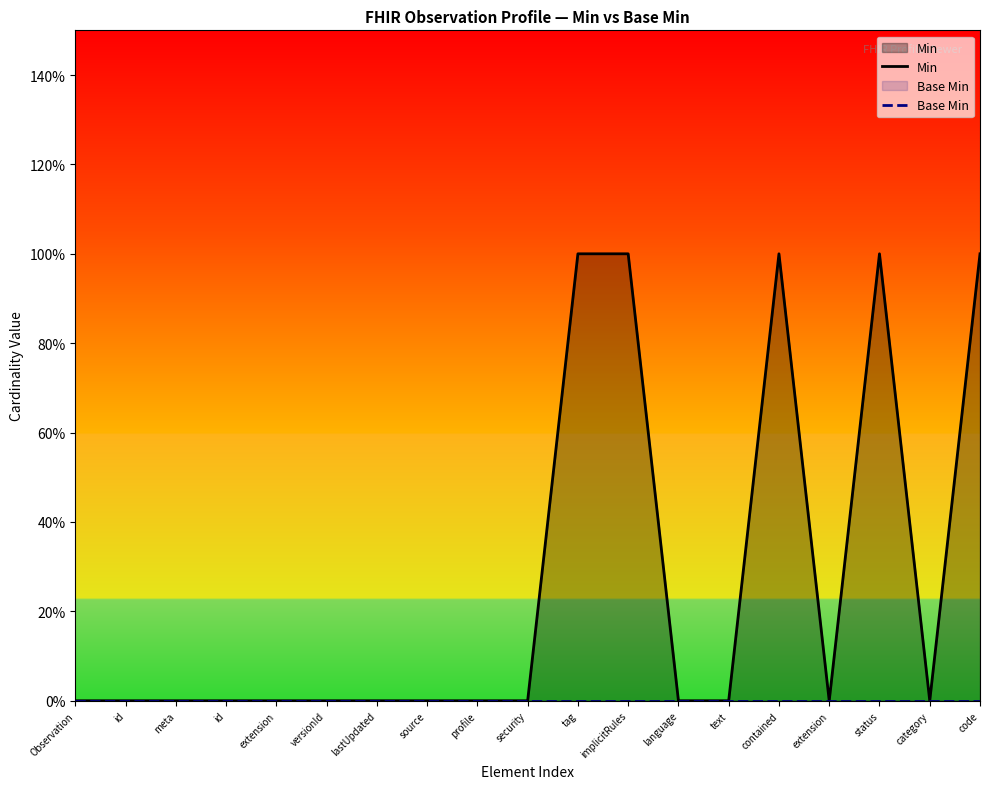

True or false: Base Min and Min cross at least once.

False